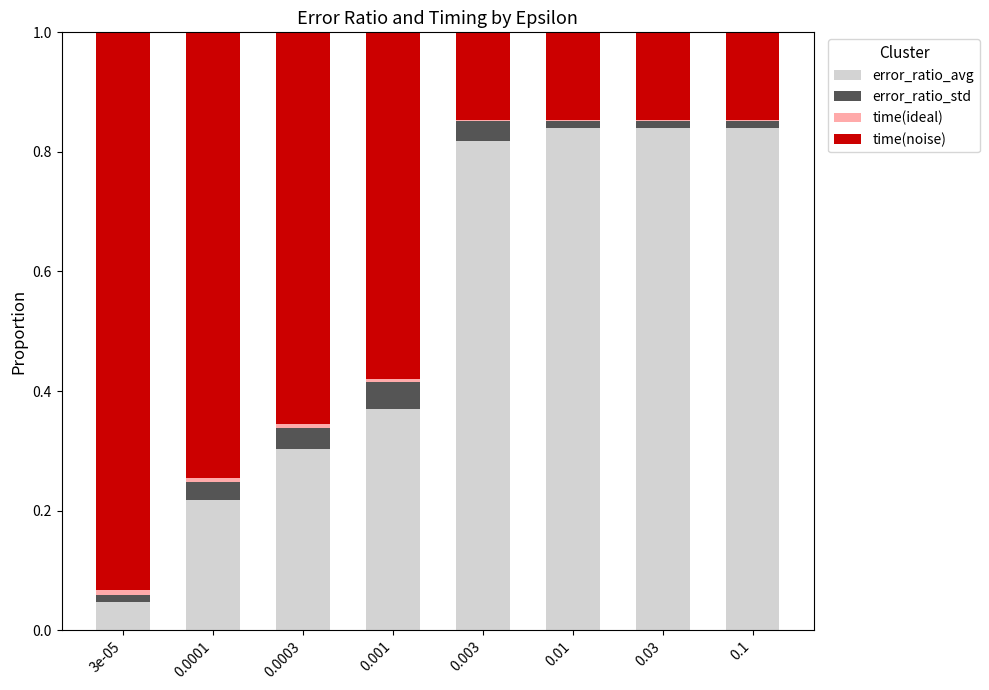

The value of error_ratio_avg at 0.1 is 0.4. True or false?

False